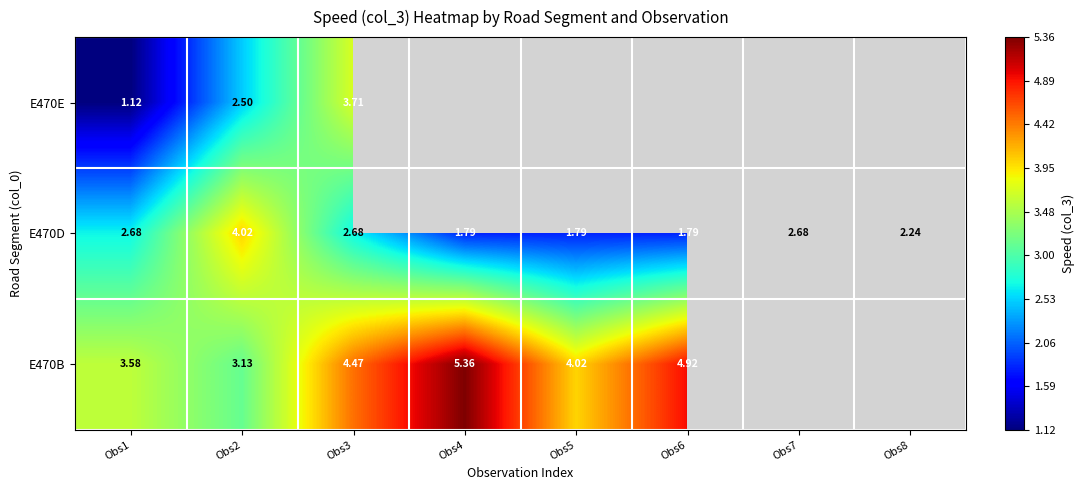

Is the value of E470B at Obs1 greater than the value of E470D at Obs2?

No